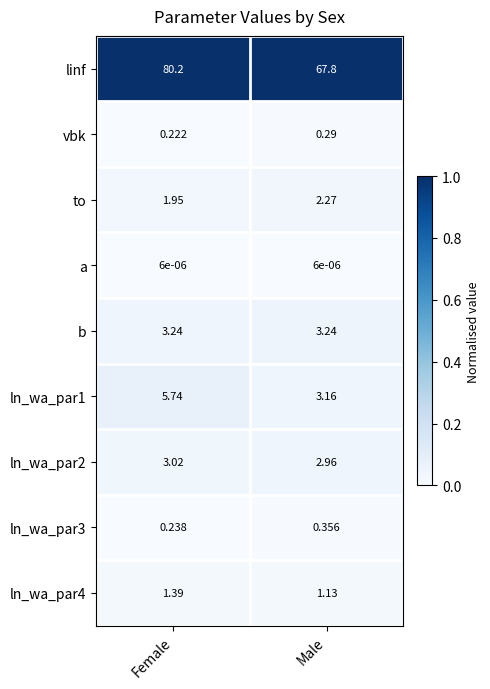

What is the maximum value shown in the chart?

80.2